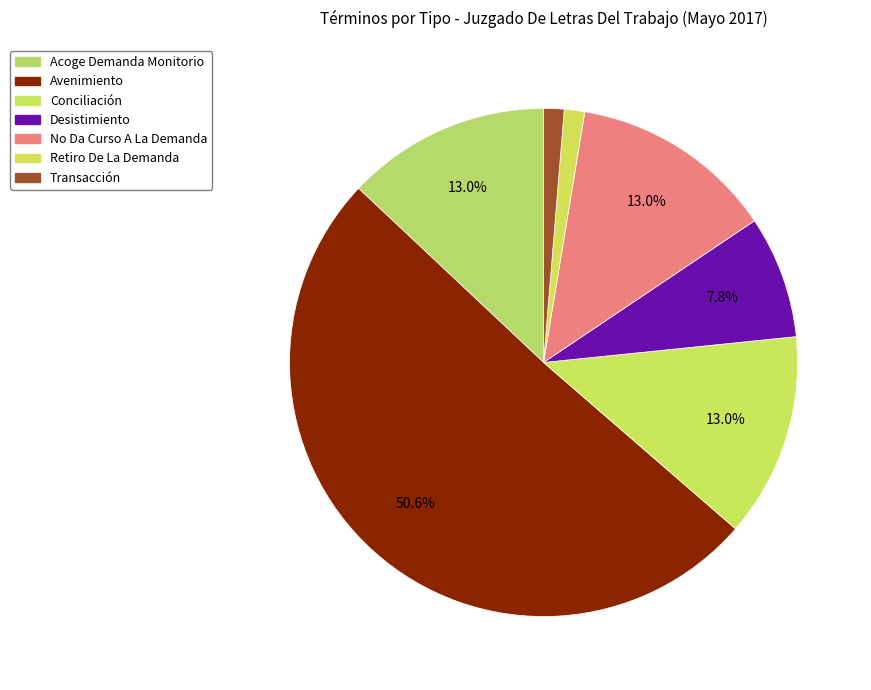

How many slices are in this pie chart?

7